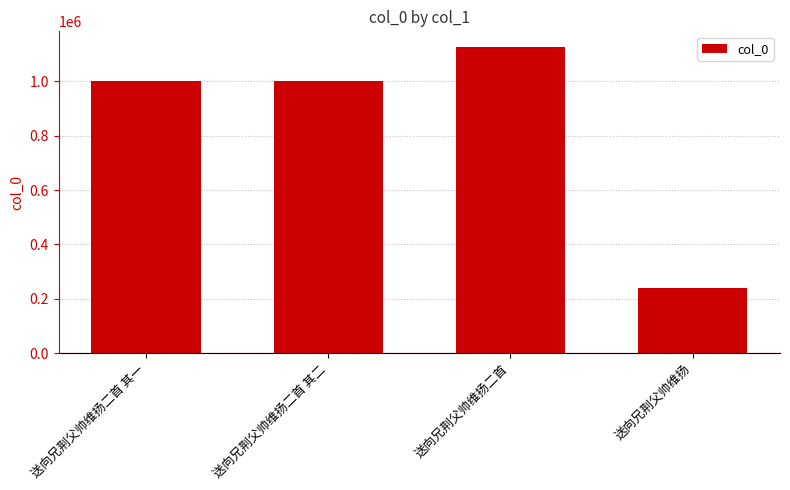

The value at 送向兄荆父帅维扬二首 其一 is 1002329. True or false?

True